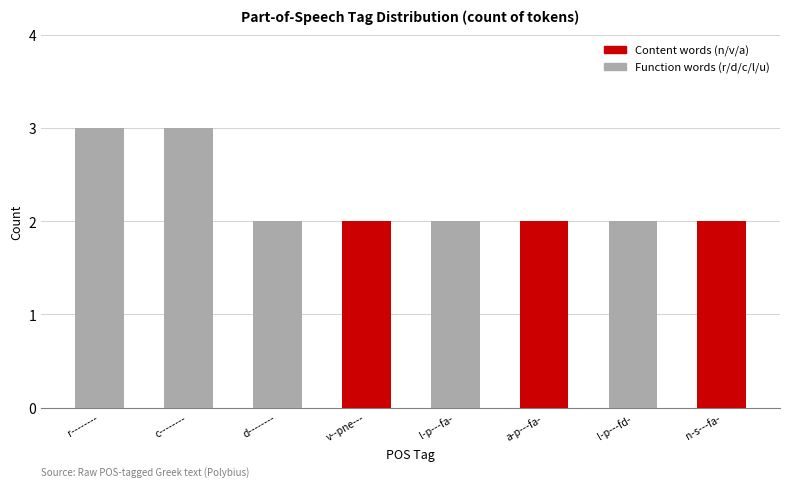

The value of Content words (n/v/a) at r-------- is 1. True or false?

False